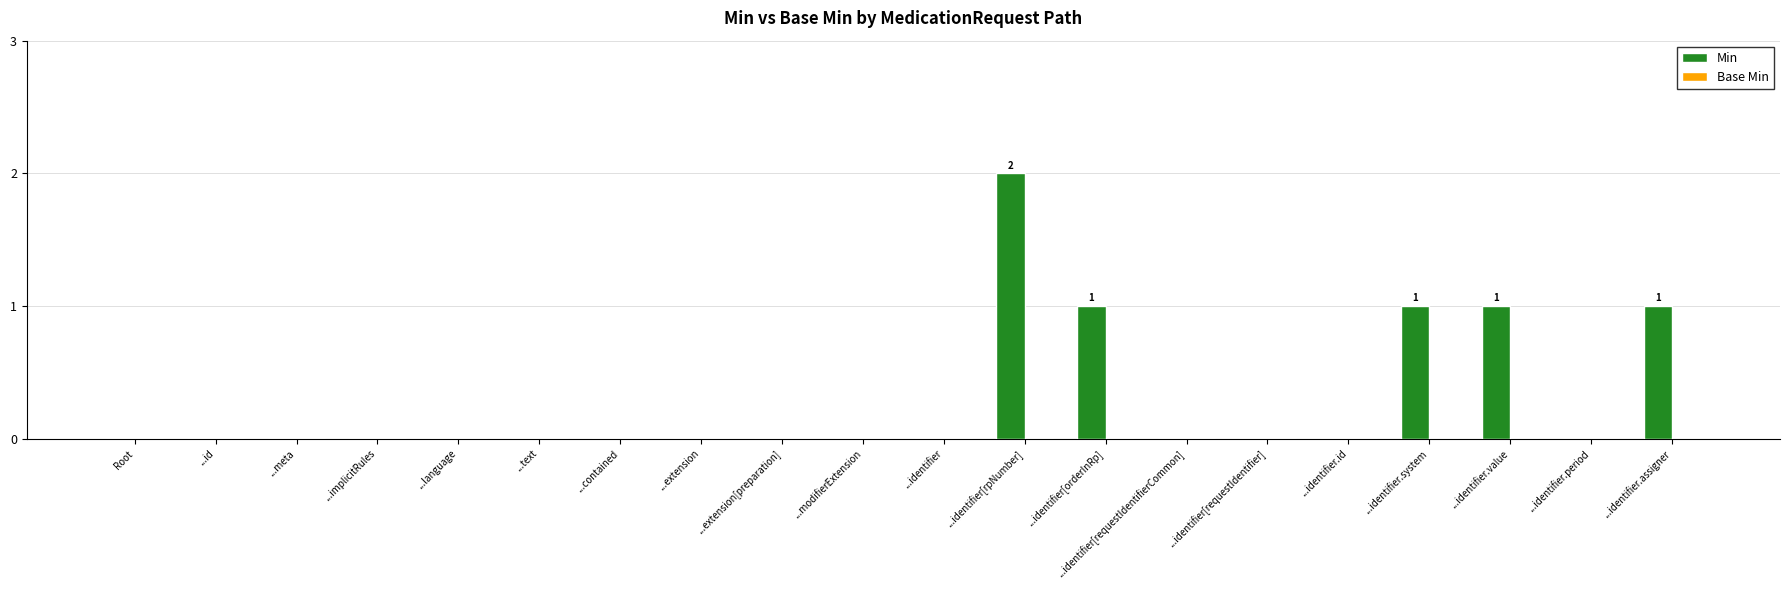

Is it true that the value at ...extension is 0?

True